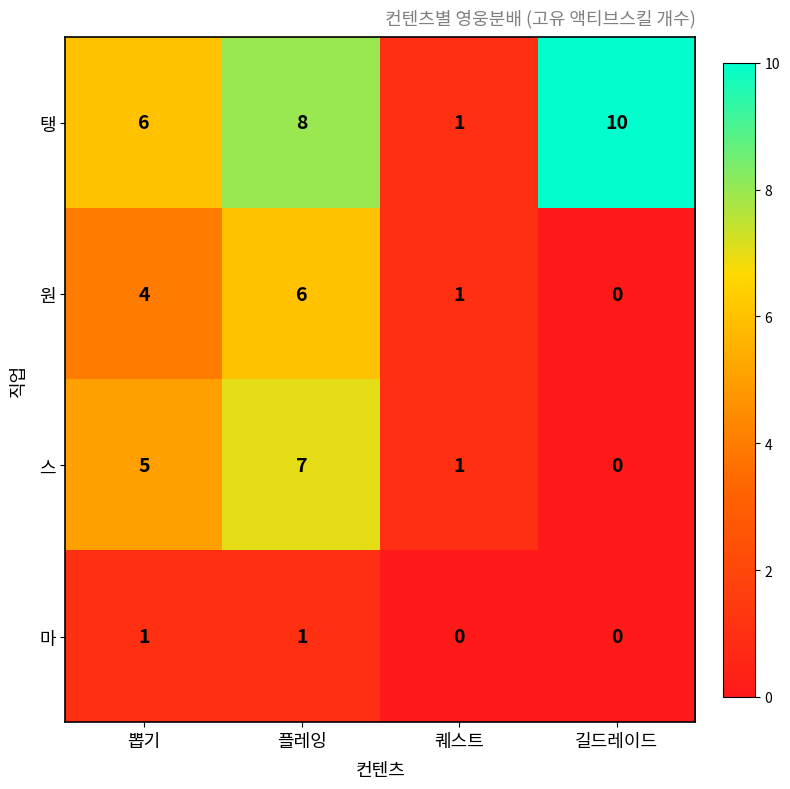

How many distinct data groups are displayed?

4